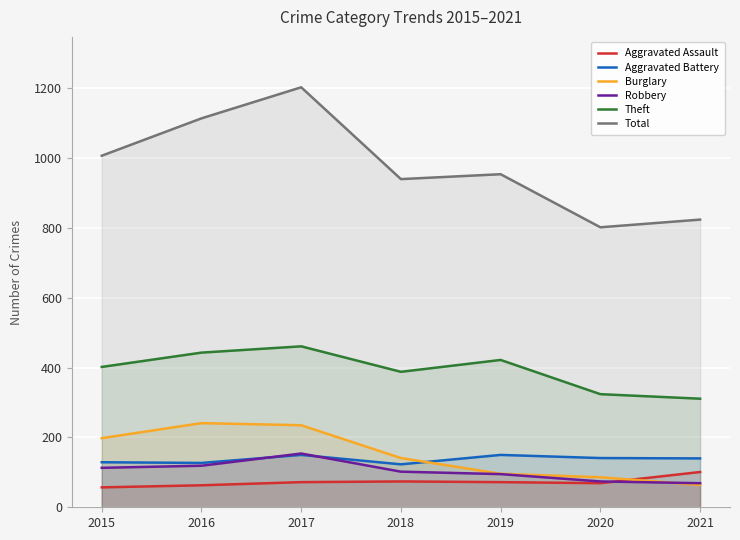

The Aggravated Assault series shows 72 at 2017. True or false?

True